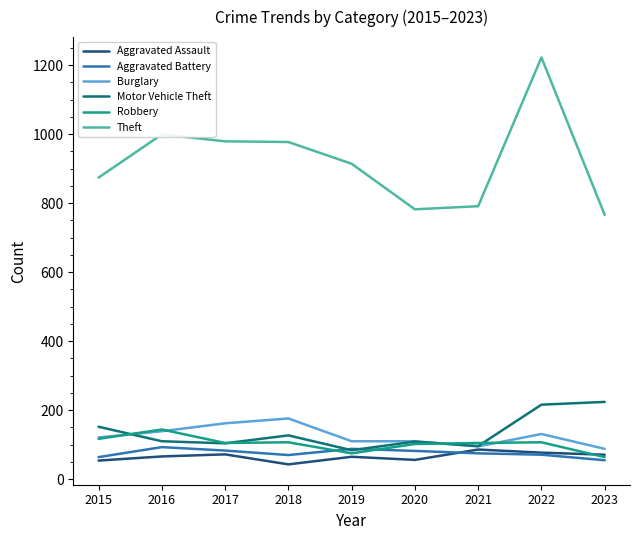

Which series changed the most between 2015 and 2020?

Theft